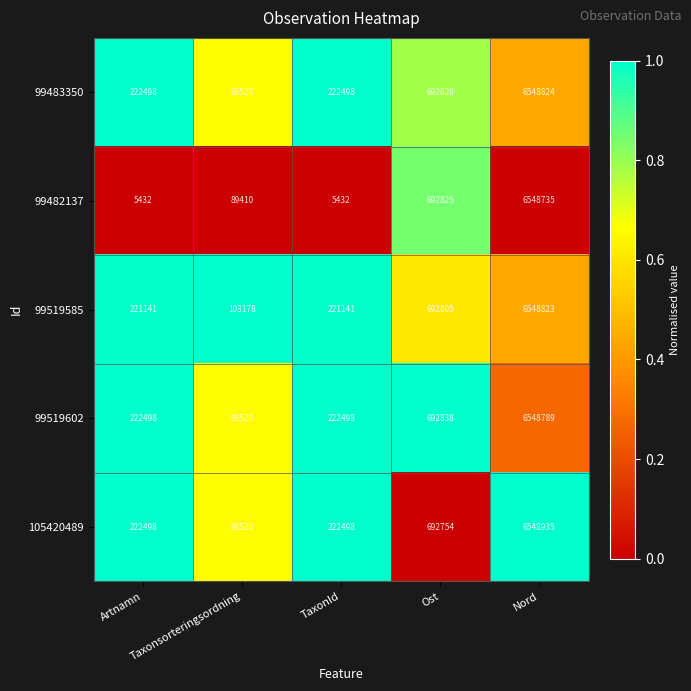

Which series has the largest range (max minus min)?

99482137